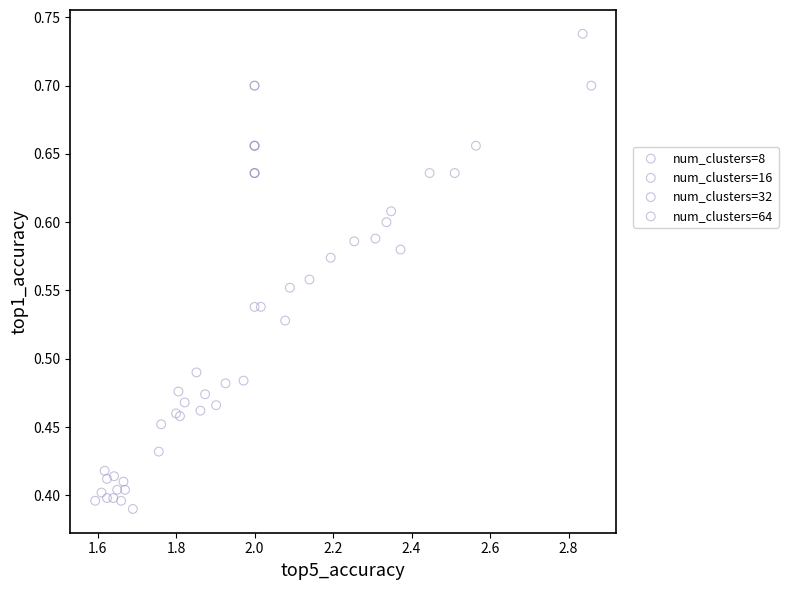

What are all the series names shown in the legend?

num_clusters=8, num_clusters=16, num_clusters=32, num_clusters=64